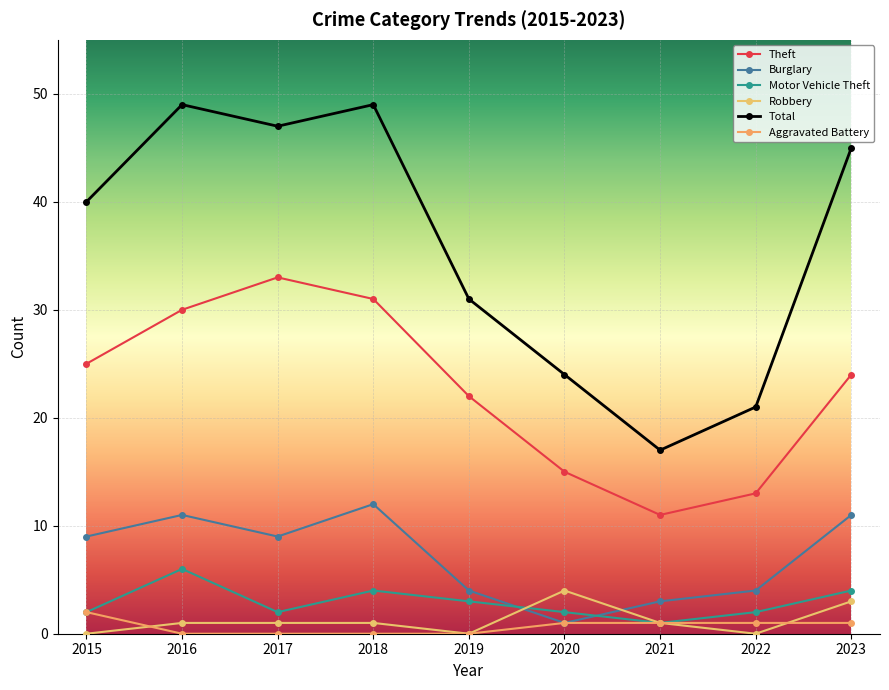

What is the total value across all series at 2016?

97